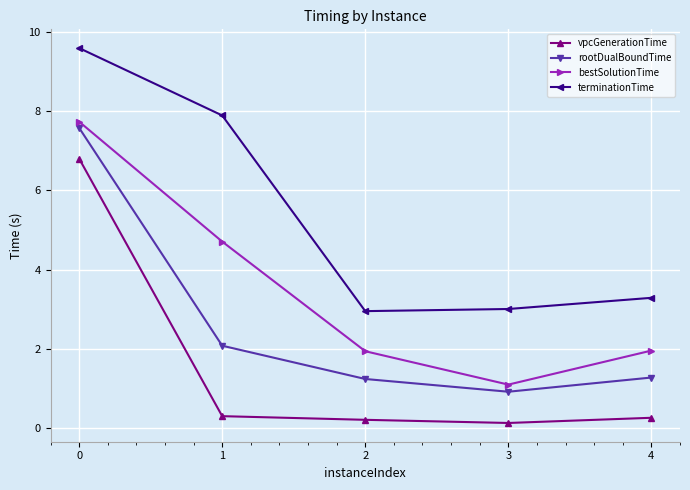

What is the total value across all series at 2?

6.4